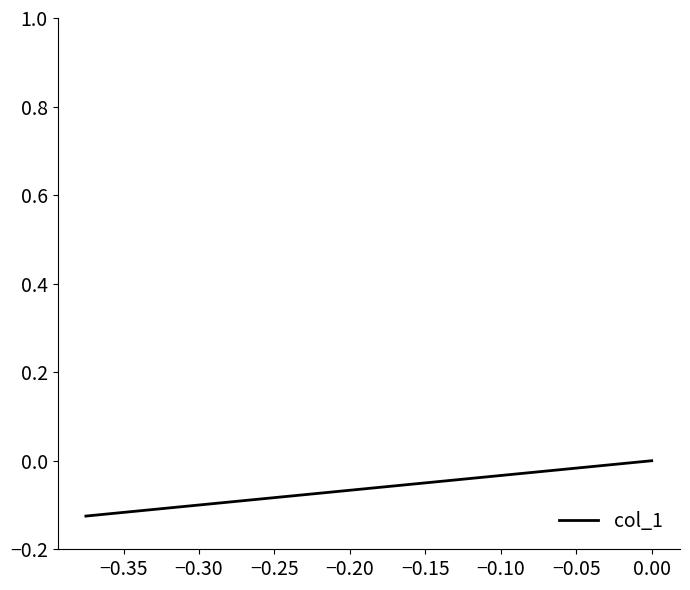

Is it true that the value at −0.35 is -0.1?

False